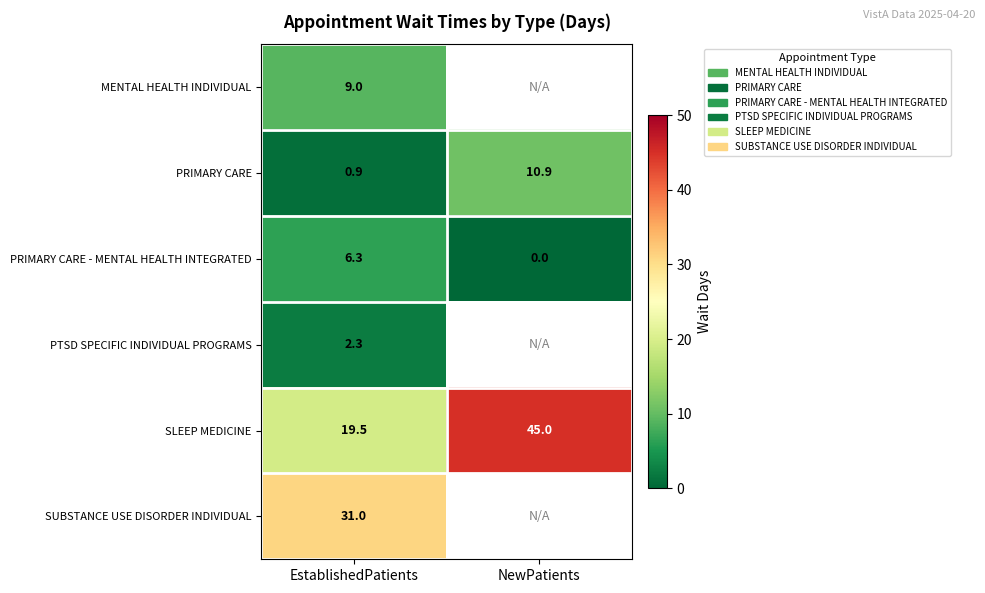

What is the maximum value shown in the chart?

45.0